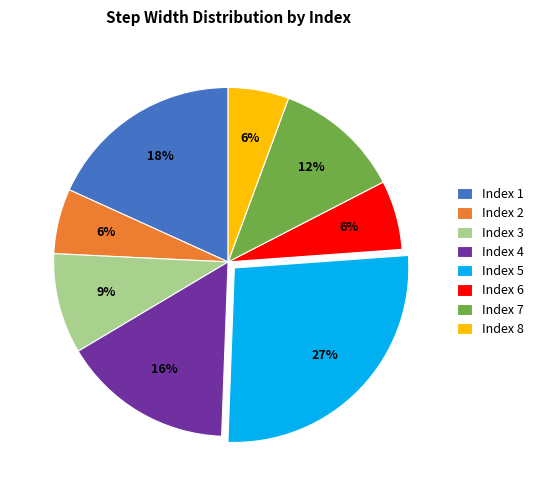

True or false: Index 5 accounts for 34% of the total.

False